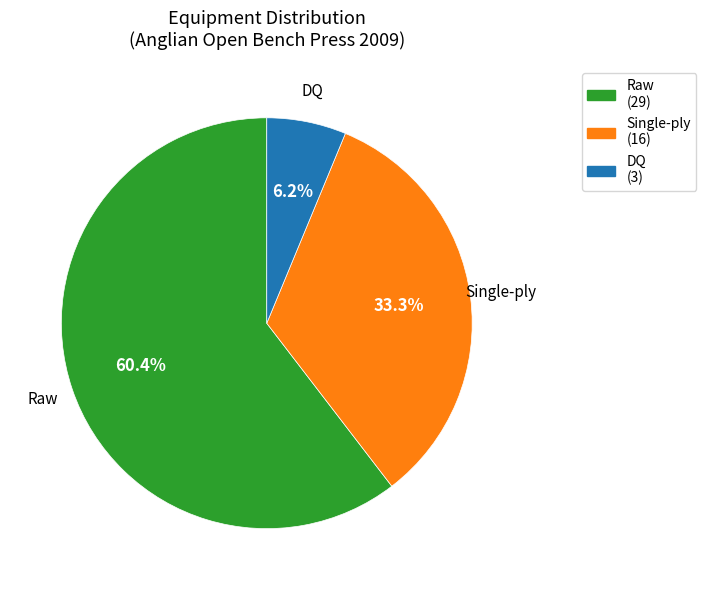

Is there any slice that represents more than half of the pie?

Yes